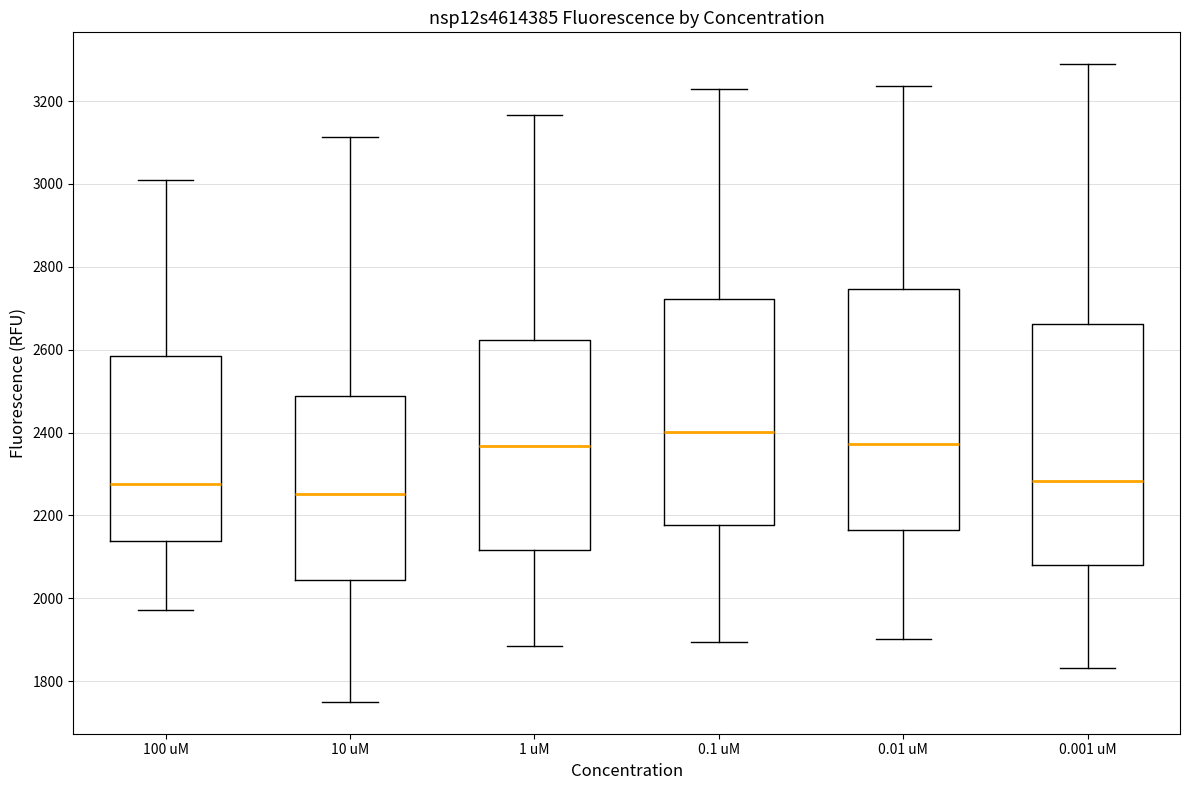

Reading left to right, transcribe this box plot: for each box, give where its median line is, the range the box spans, and where its two whiskers end, as read against the y-axis. The values are not printed on the chart, so give them approximately, as read against the axis.

100 uM: median 2280, box 2140 to 2580, whiskers 1980 to 3000
10 uM: median 2260, box 2040 to 2480, whiskers 1760 to 3120
1 uM: median 2360, box 2120 to 2620, whiskers 1880 to 3160
0.1 uM: median 2400, box 2180 to 2720, whiskers 1900 to 3220
0.01 uM: median 2380, box 2160 to 2740, whiskers 1900 to 3240
0.001 uM: median 2280, box 2080 to 2660, whiskers 1840 to 3280